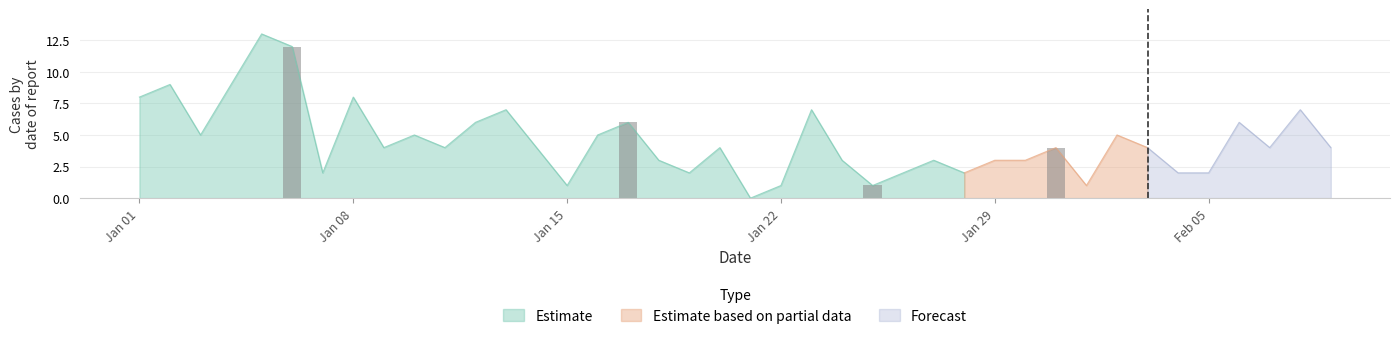

The Estimate series shows 0 at Jan 22. True or false?

False